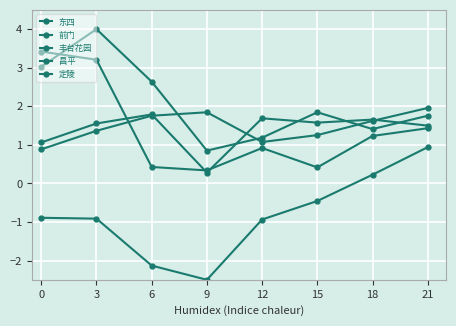

How many lines are shown in the chart?

5